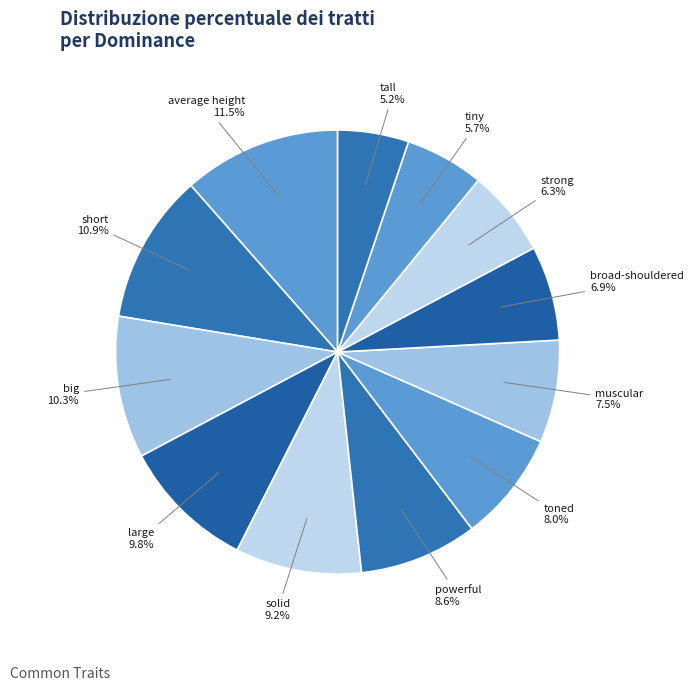

To the nearest percent, what is the difference between the largest and smallest slice percentages?

6%